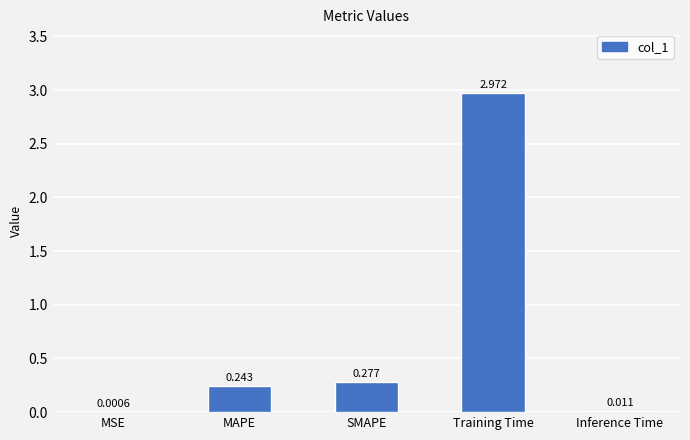

Which category has the highest value across all series?

Training Time